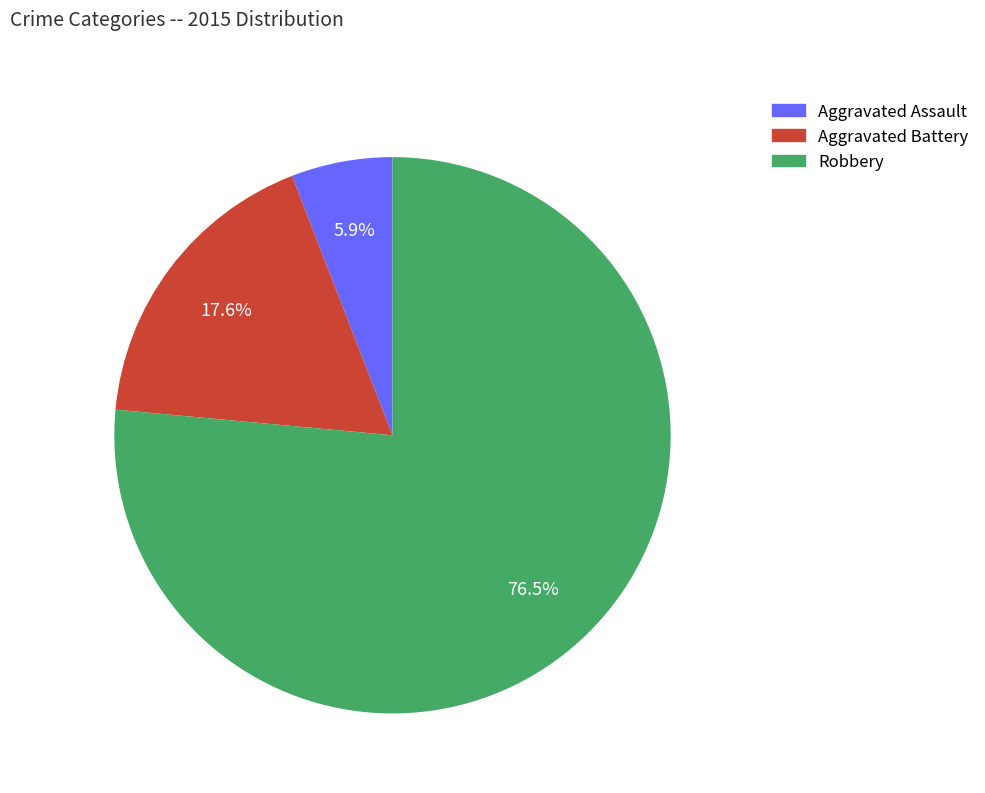

What is the ratio of the value at Aggravated Battery to the value at Aggravated Assault?

3.0